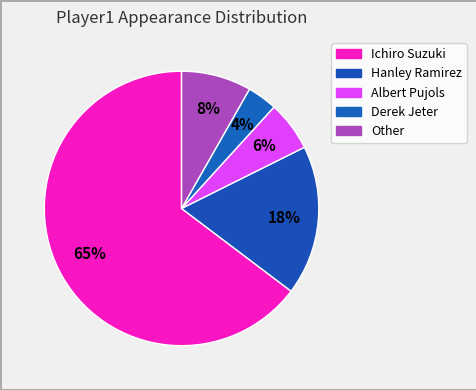

How many segments does this pie chart have?

5